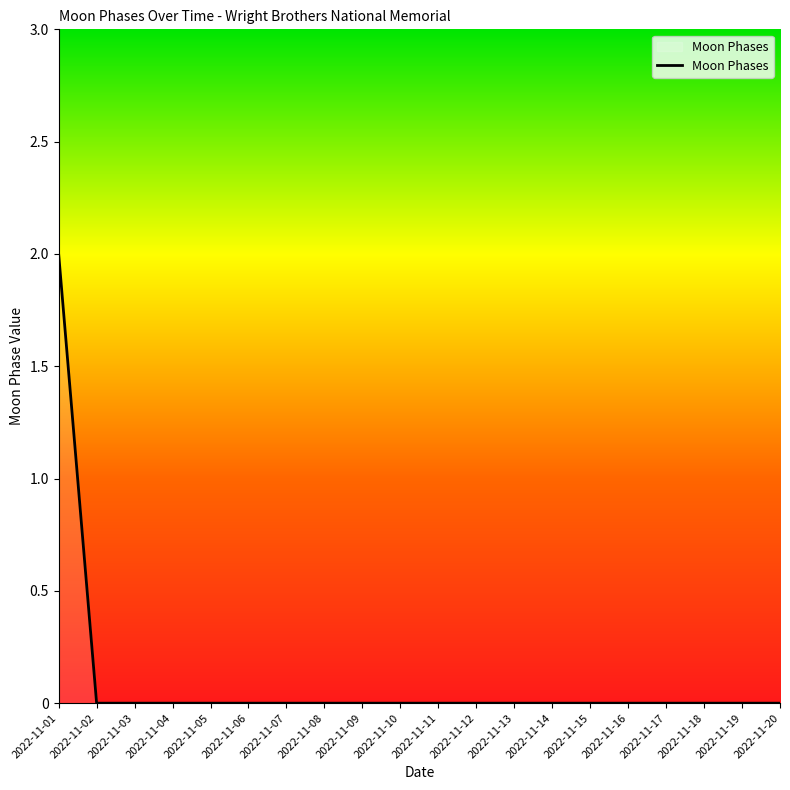

True or false: the data shows 1 at 2022-11-17.

False